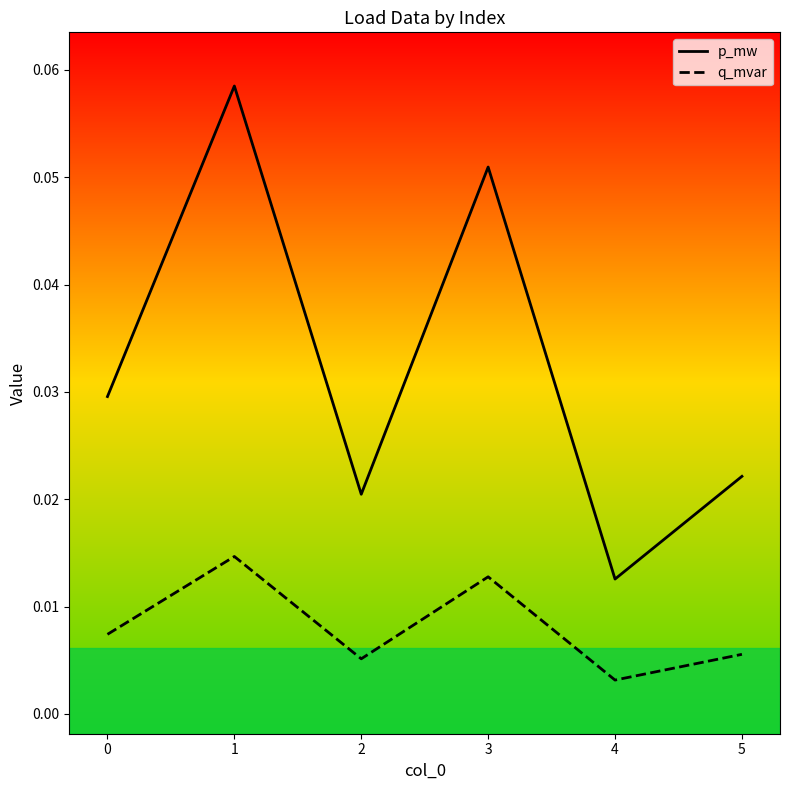

How many distinct data groups are displayed?

2